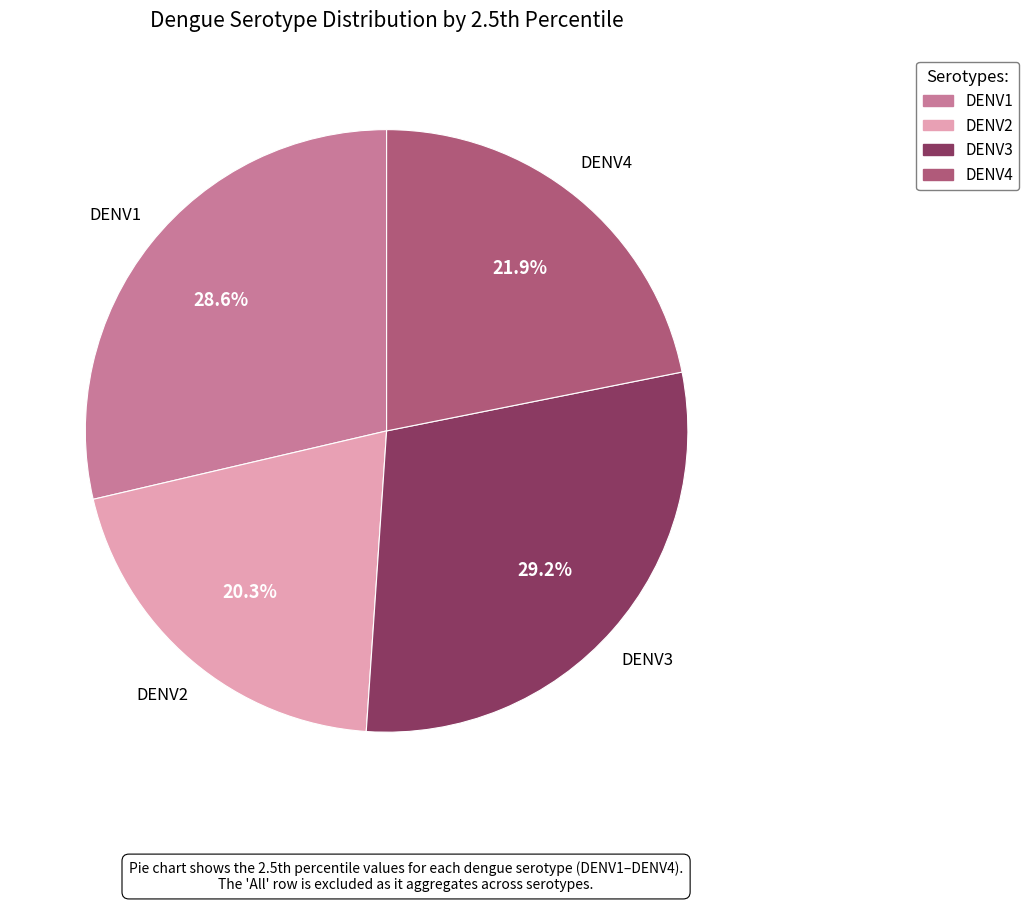

How many segments does this pie chart have?

4